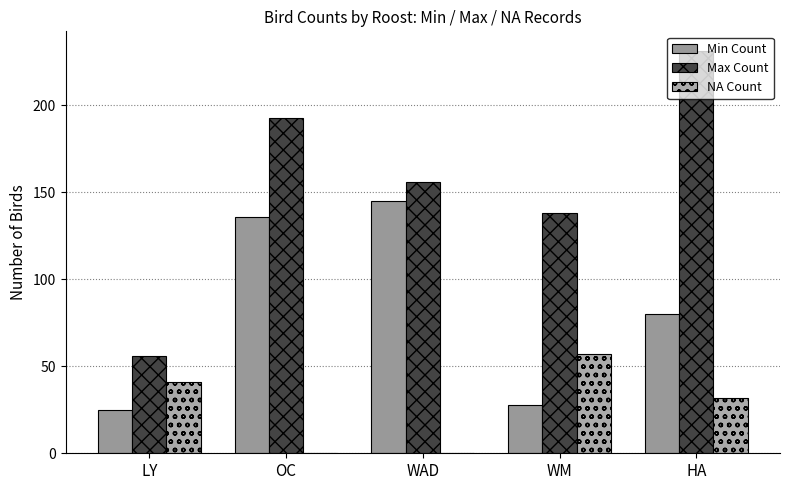

Which series has the widest spread of values?

Max Count